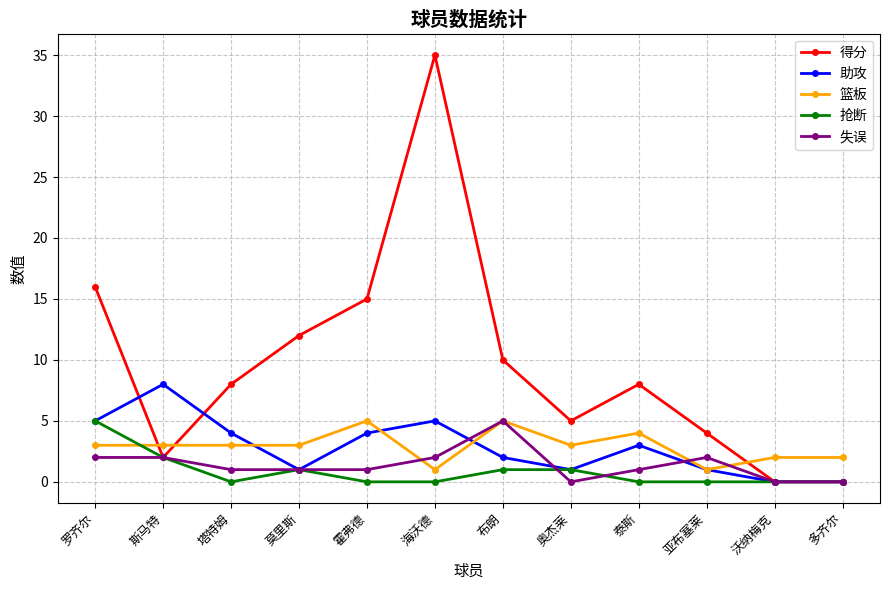

What is the approximate value of 篮板 at 海沃德?

1